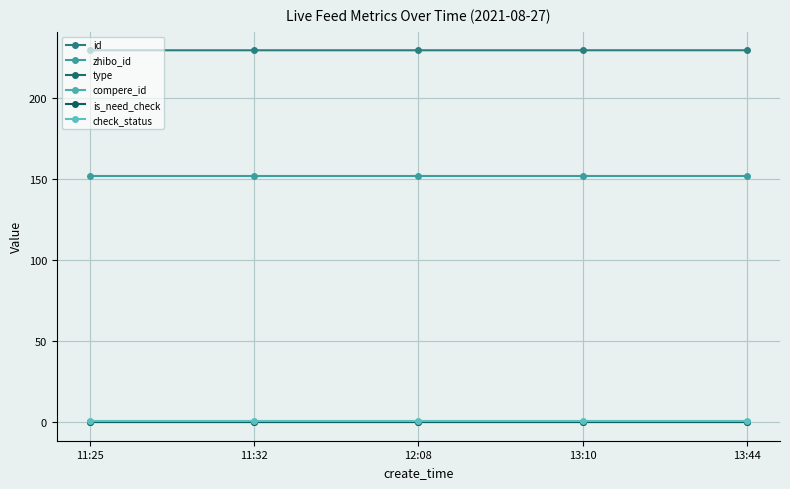

The type series shows 0.0 at 11:32. True or false?

True